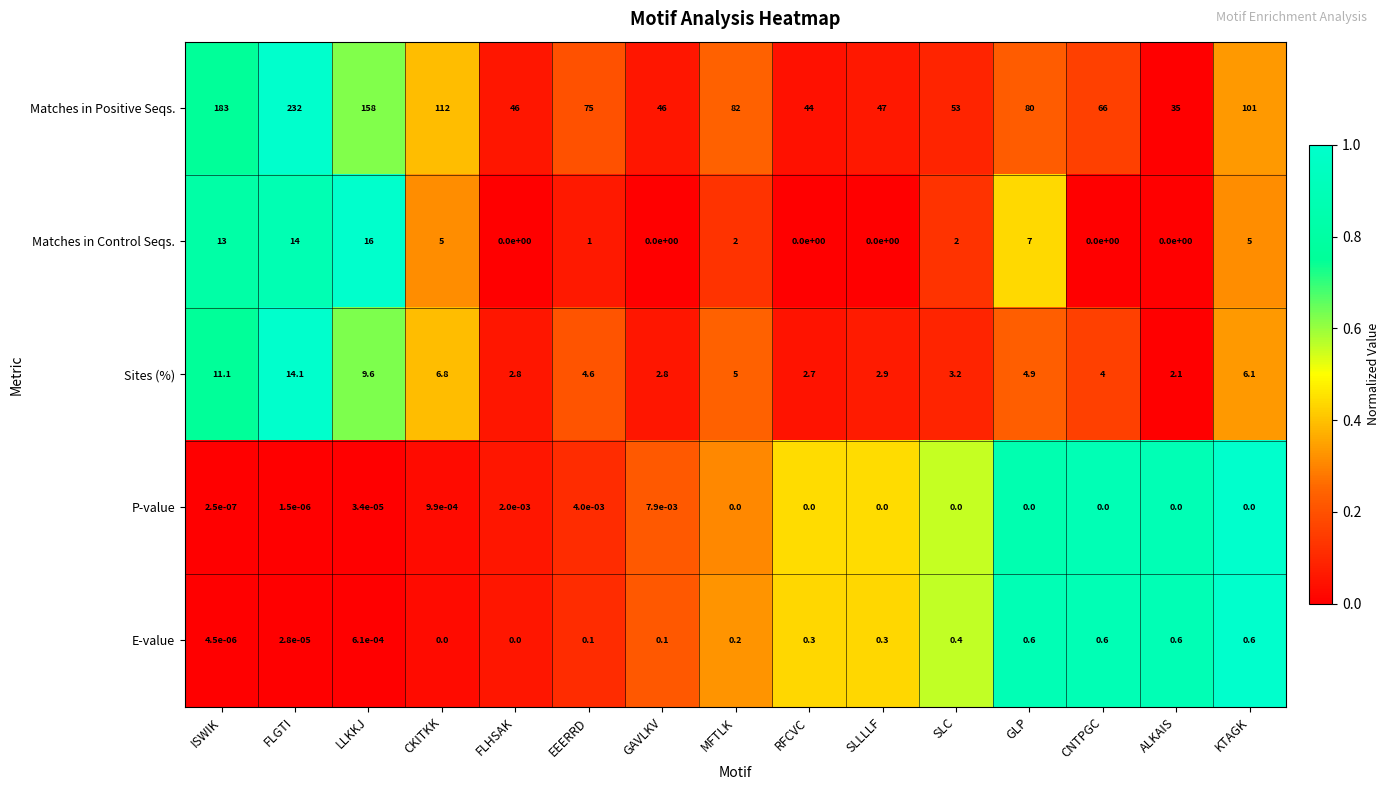

Which category has the highest value across all series?

FLGTI